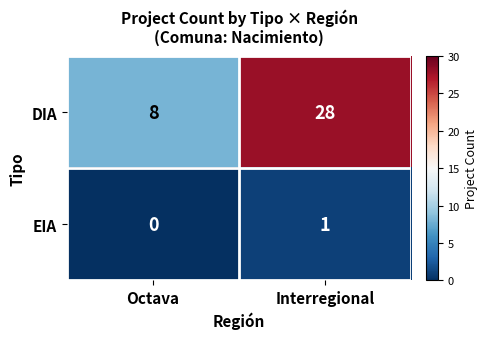

Reading right to left, what are all the values shown in this chart?

DIA: 28	8
EIA: 1	0